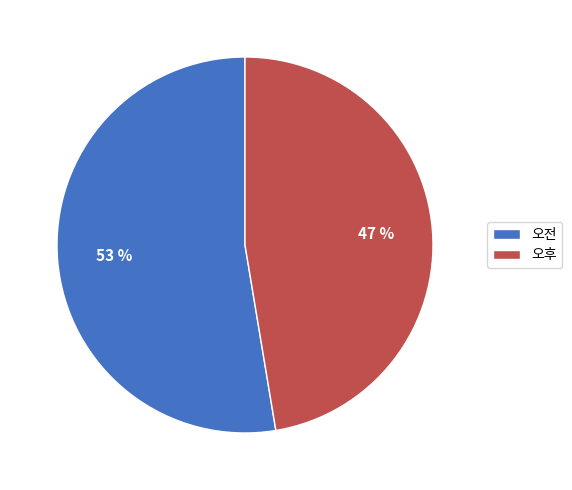

To the nearest percent, what is the combined percentage of 오후 and 오전?

100%